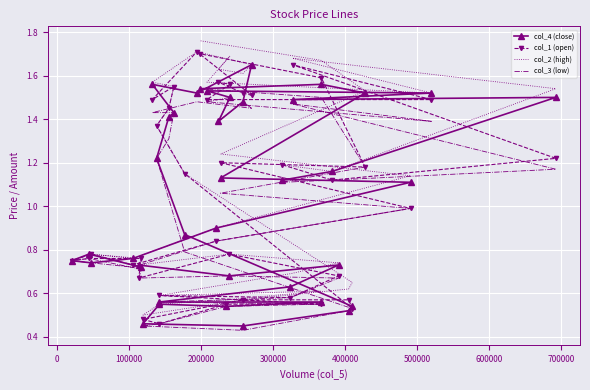

Which series has the largest range (max minus min)?

col_2 (high)